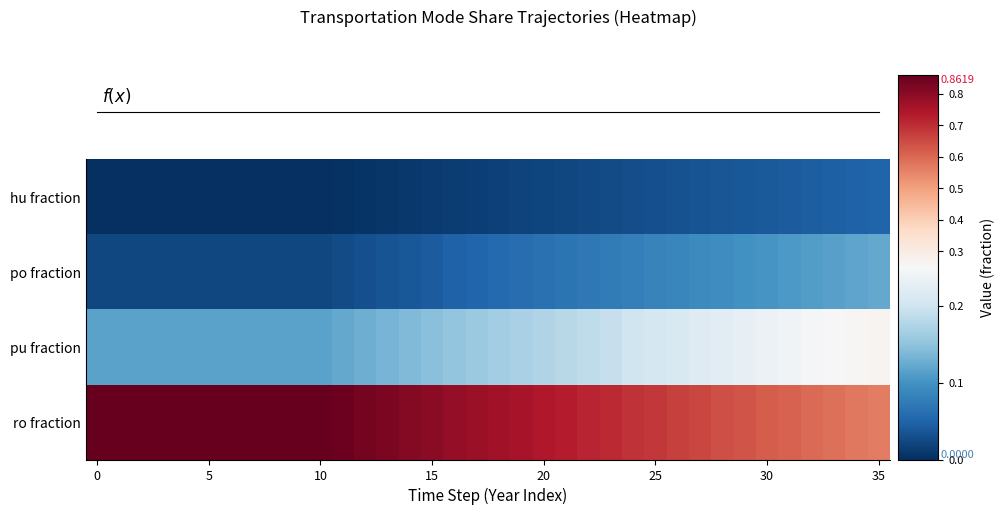

What is the total value across all series at 32?

1.0